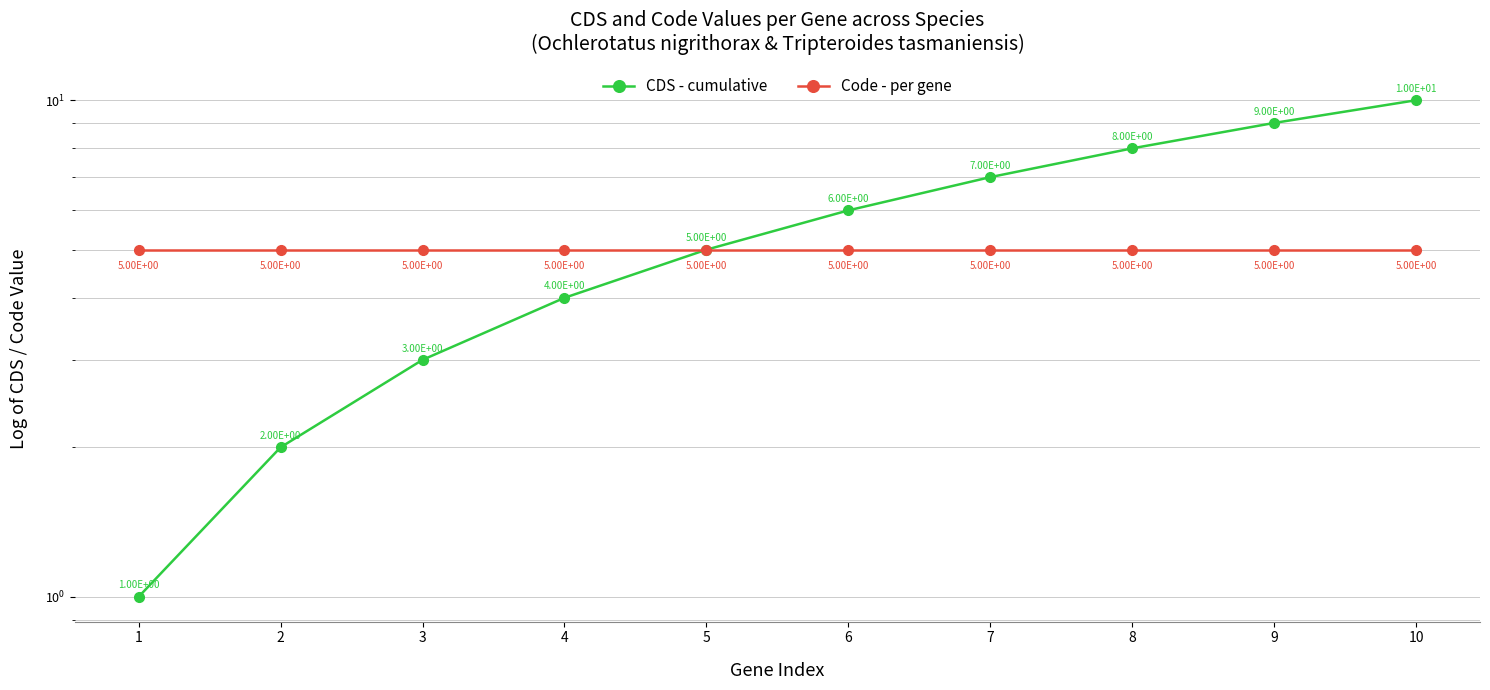

List the series in order of their overall mean, lowest first.

Code - per gene, CDS - cumulative